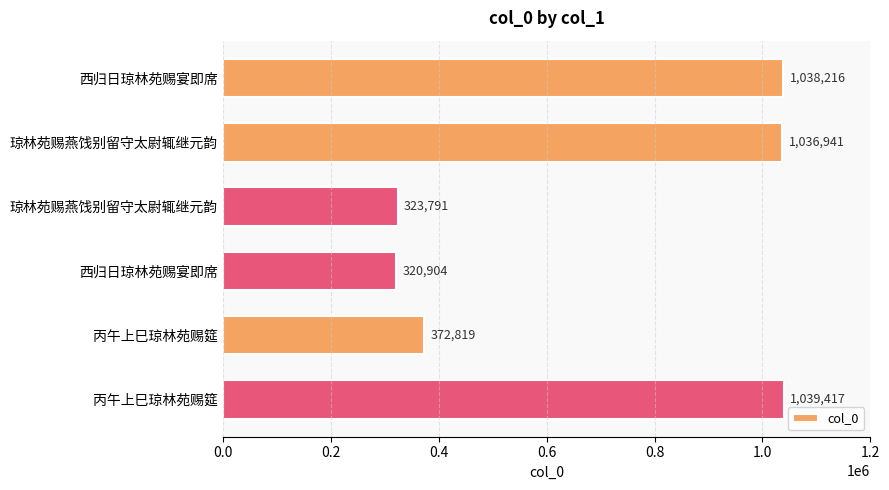

How many bars are there in total?

6